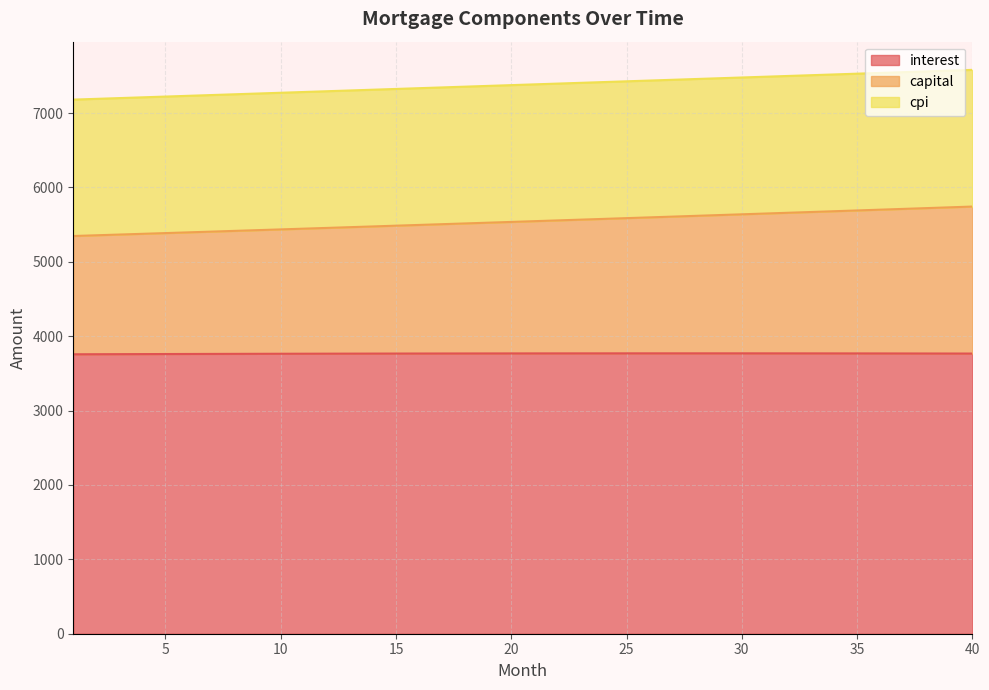

What is the lowest value of the interest series?

3756.9